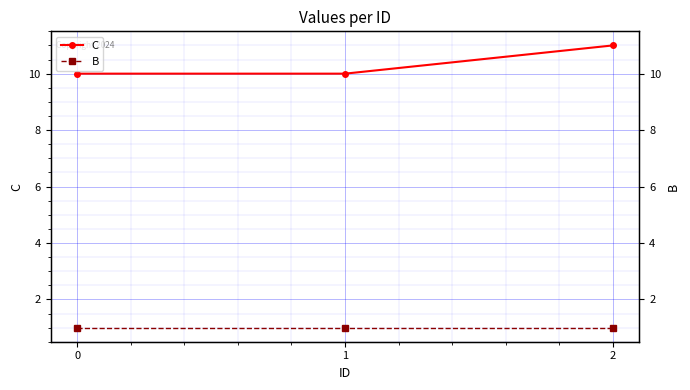

The B series shows 1 at 2. True or false?

False